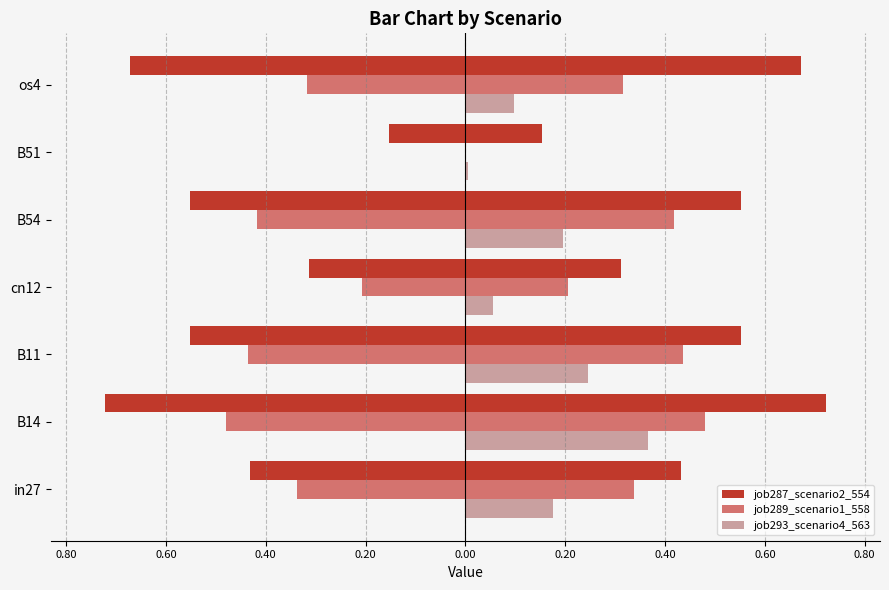

At how many categories does at least one series exceed 0?

7